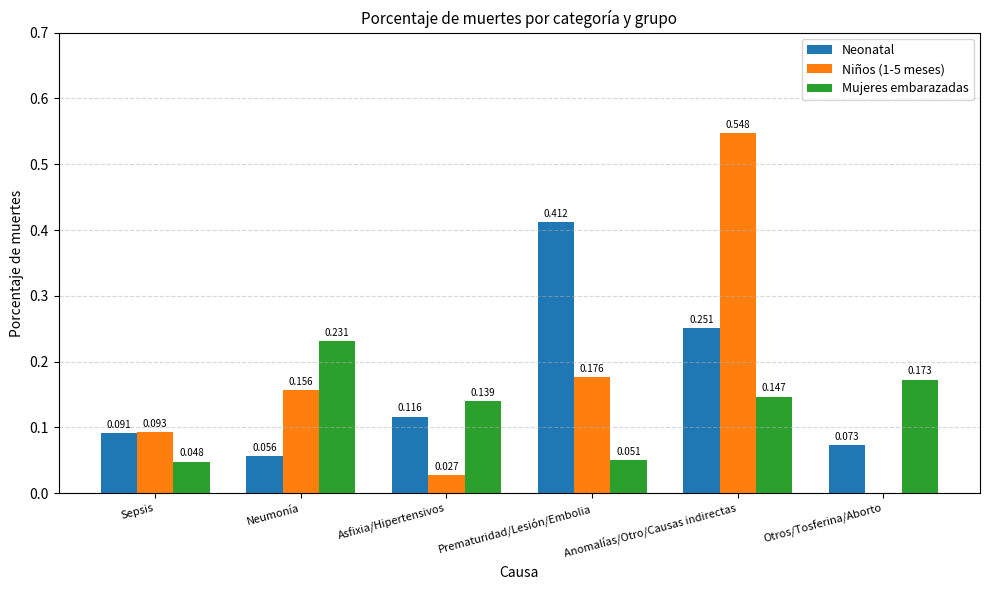

Where is Niños (1-5 meses) nearest to the value 0?

Otros/Tosferina/Aborto